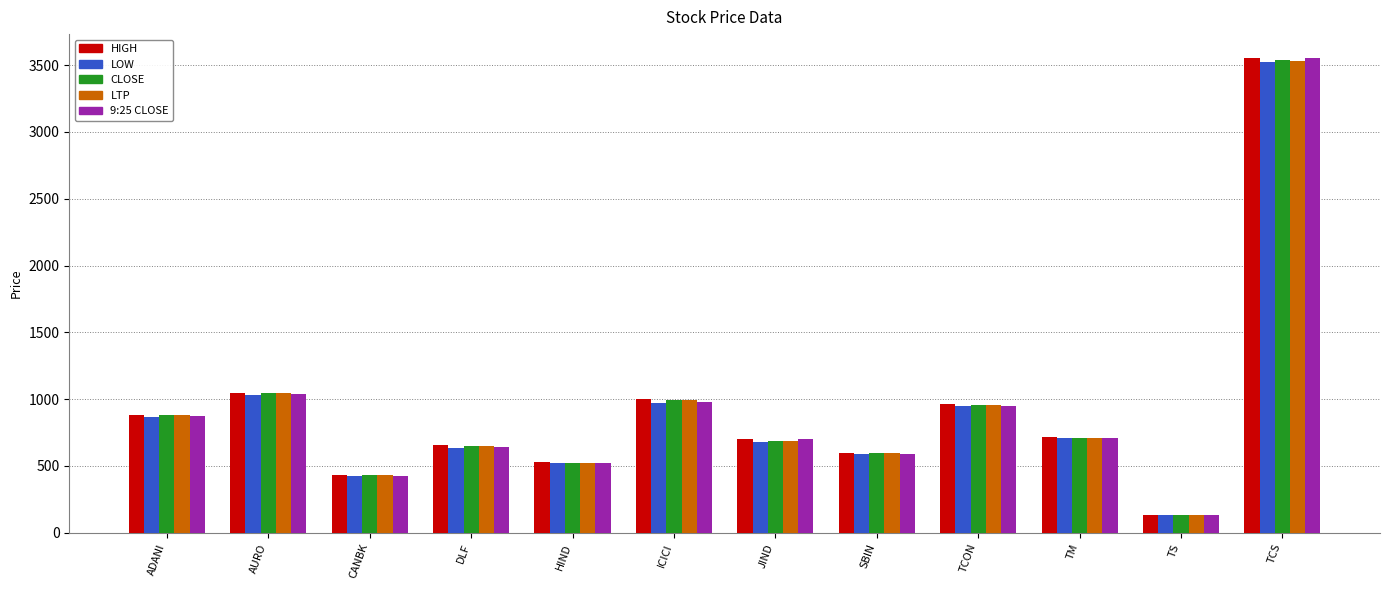

What is the sum of all CLOSE values?

11149.7